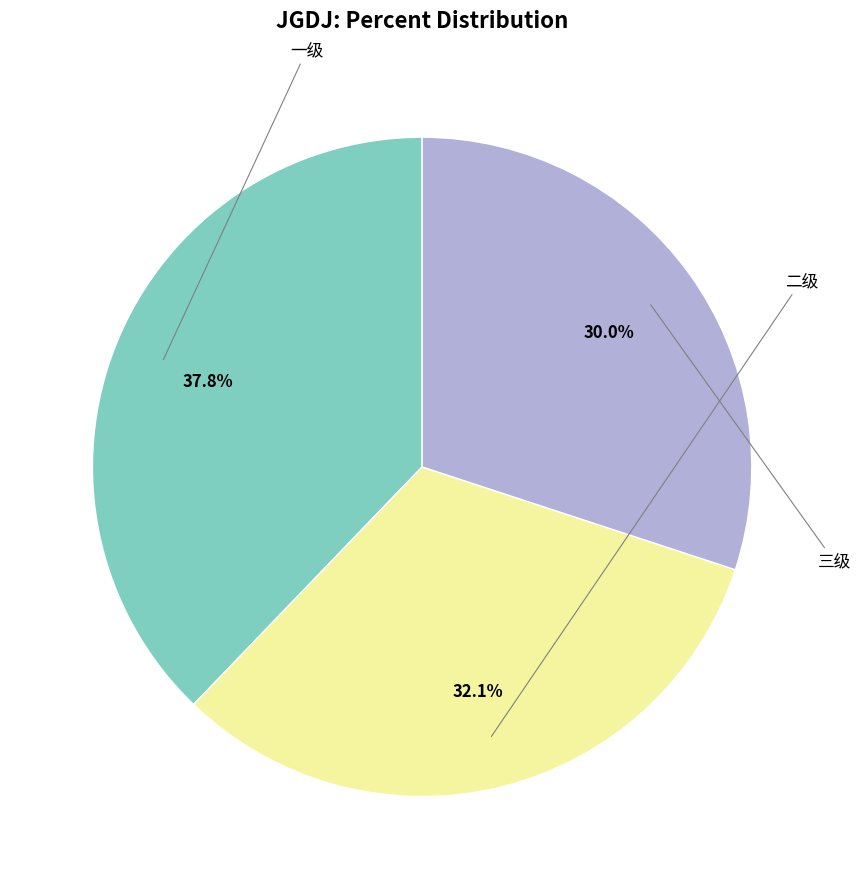

Is there any slice that represents more than half of the pie?

No